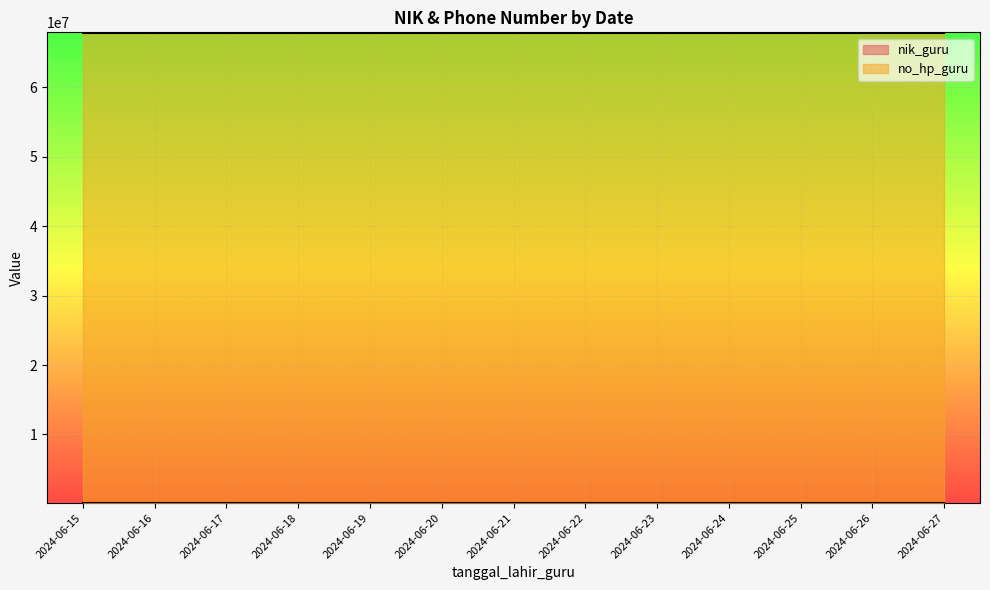

What is the minimum value for no_hp_guru?

67890000